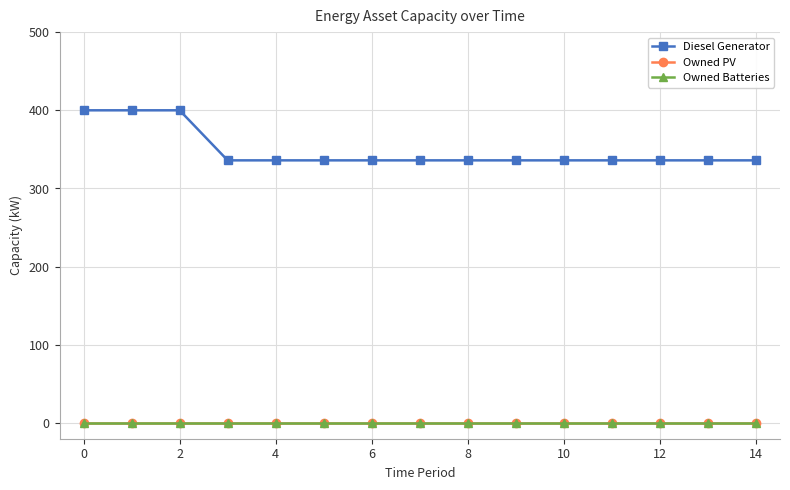

What are all the series names shown in the legend?

Diesel Generator, Owned PV, Owned Batteries